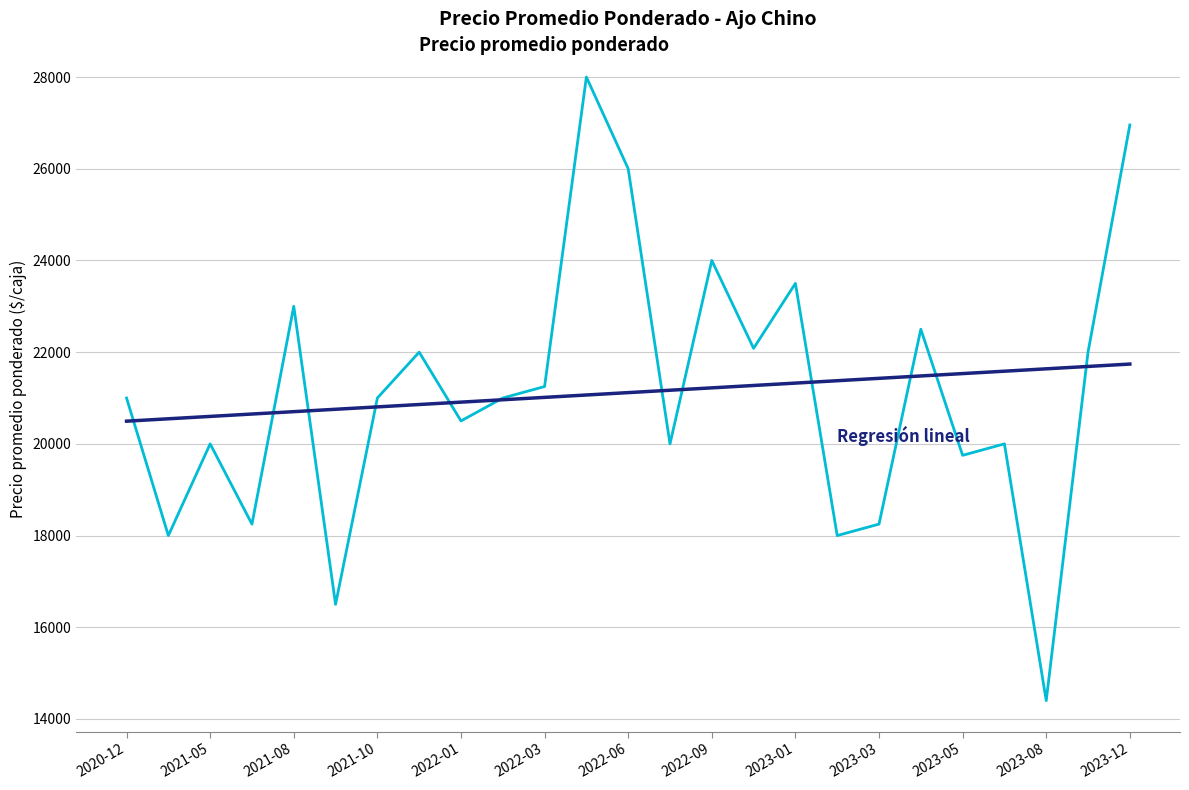

What is the smallest value displayed?

14400.0